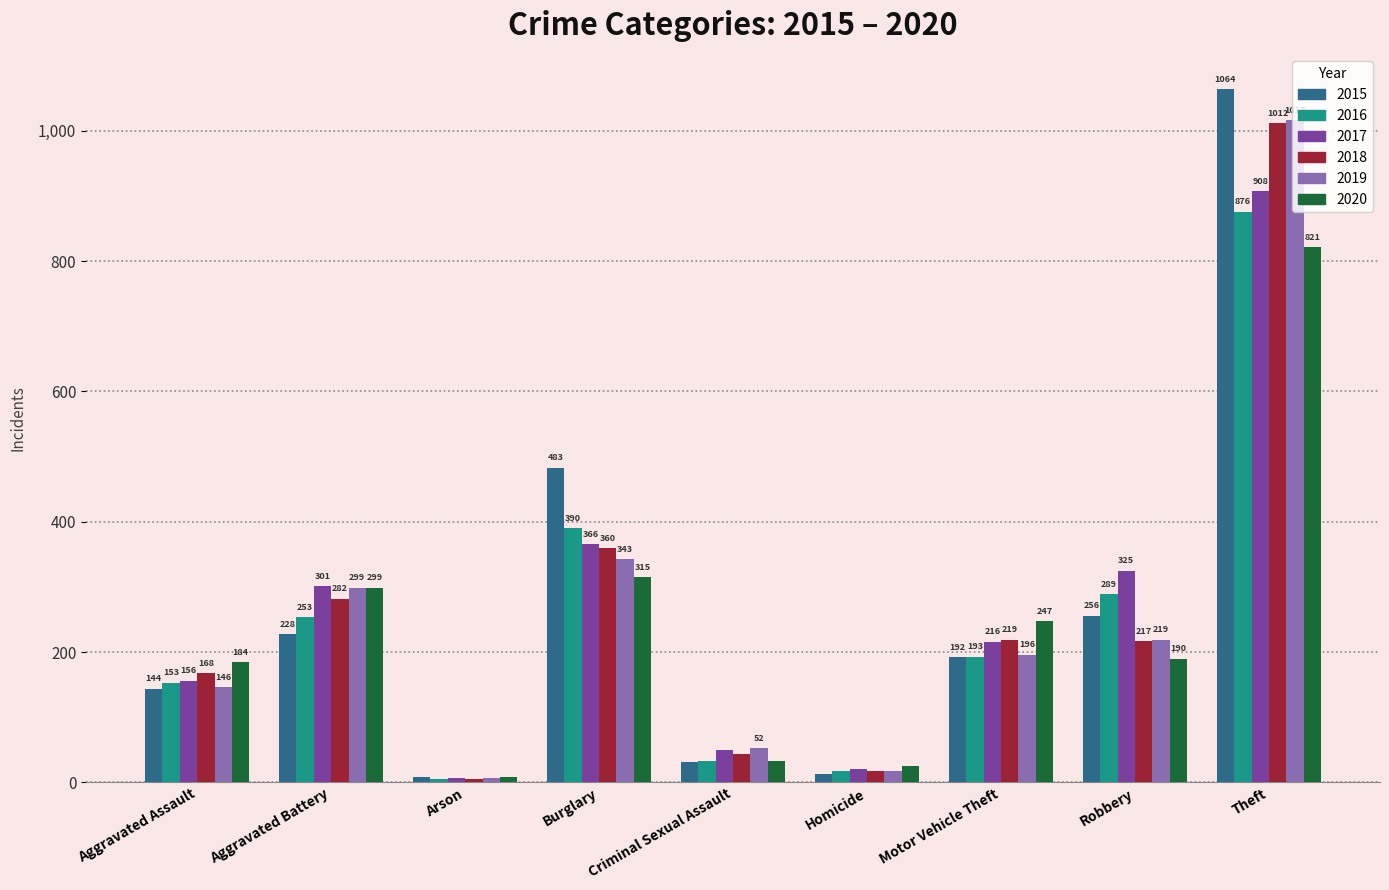

The 2016 series shows 609 at Burglary. True or false?

False